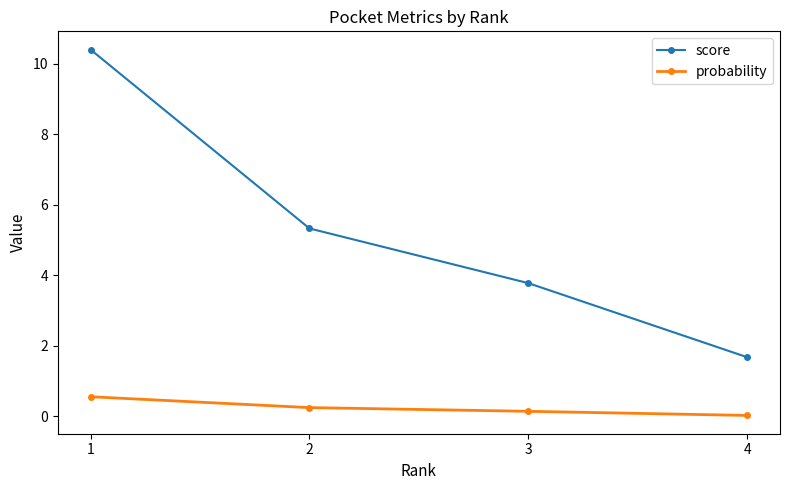

At which label does score reach its minimum?

4